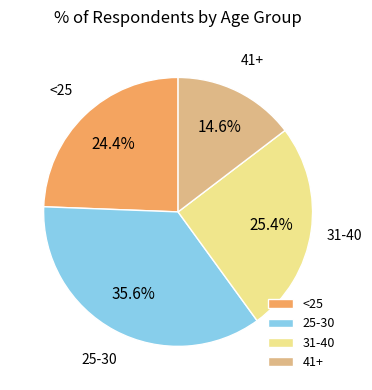

To the nearest percent, what percentage of the pie is 41+?

15%